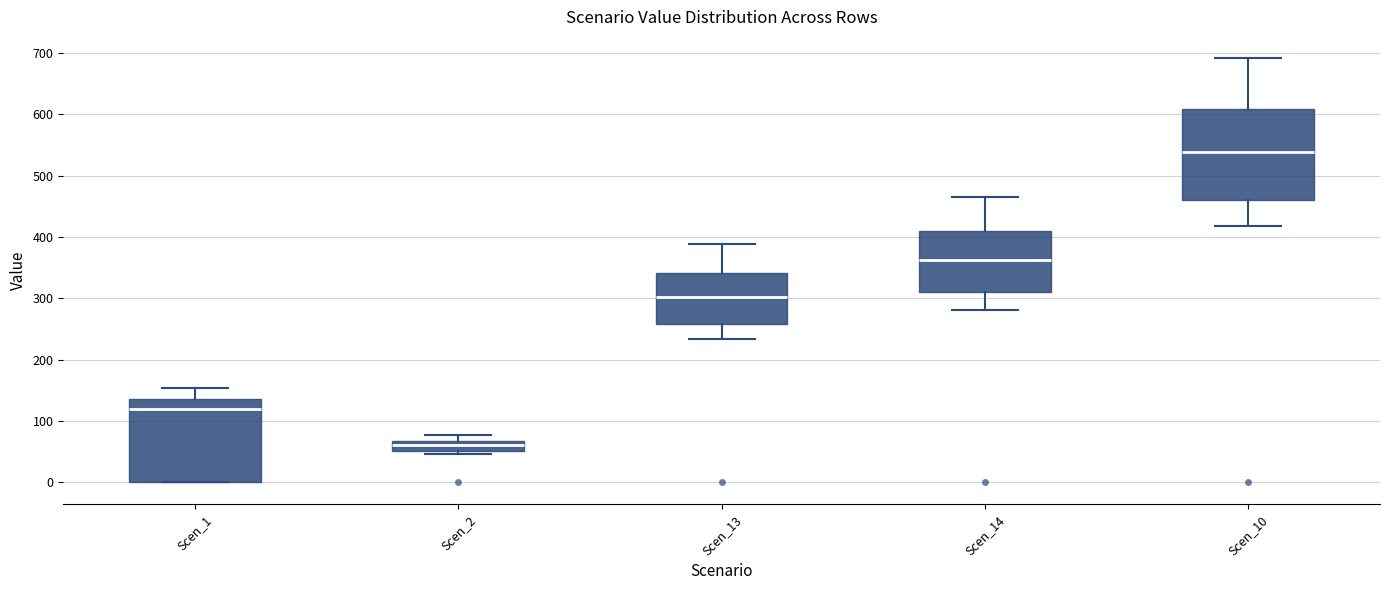

Which box is the tallest, from its lower edge to its upper edge?

Scen_10